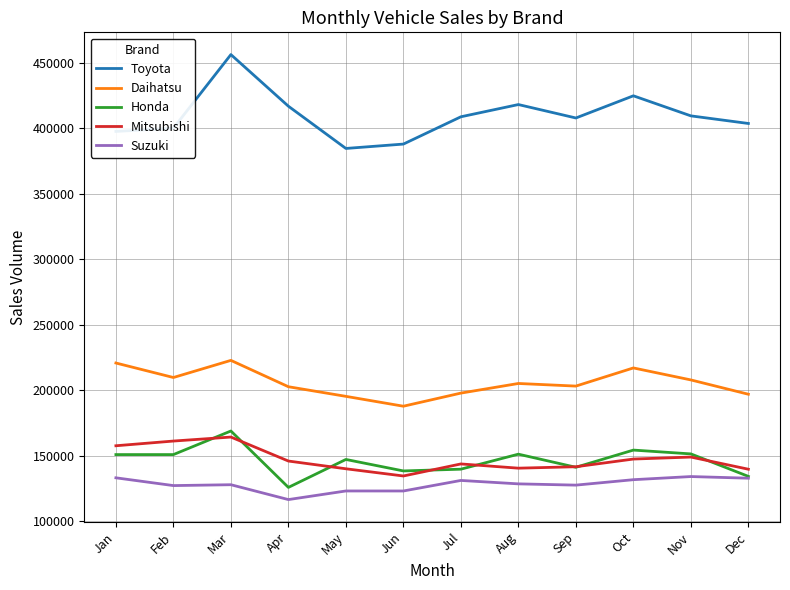

True or false: Daihatsu and Suzuki intersect in this chart.

False